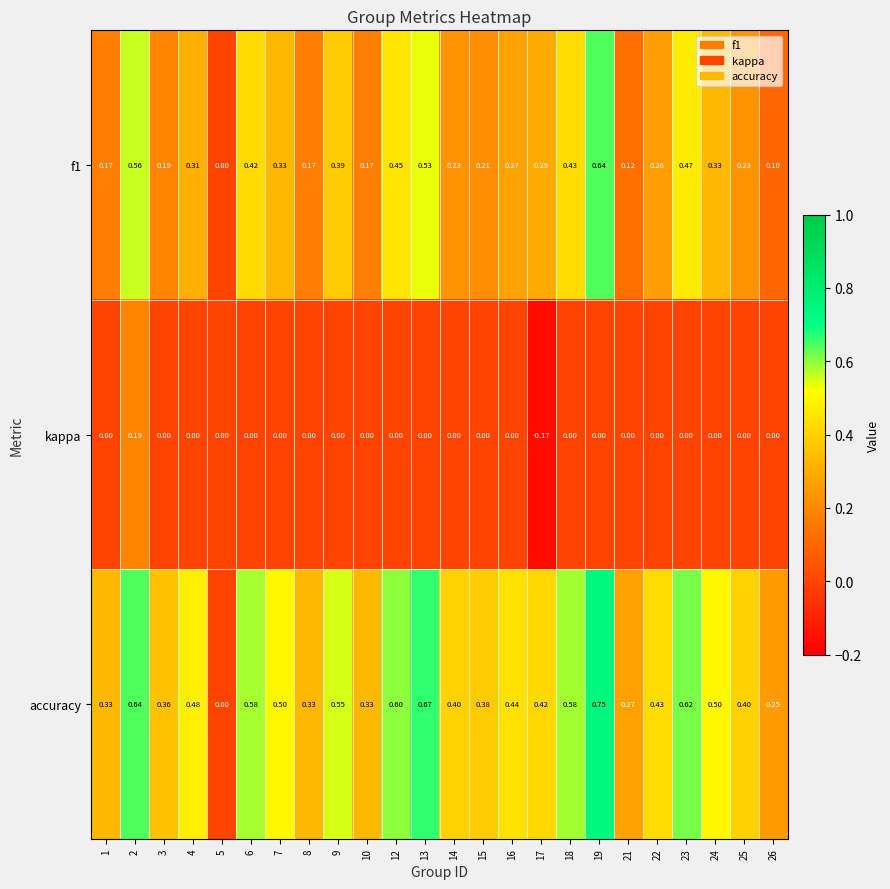

Is the value of accuracy at 7 greater than the value of kappa at 9?

Yes